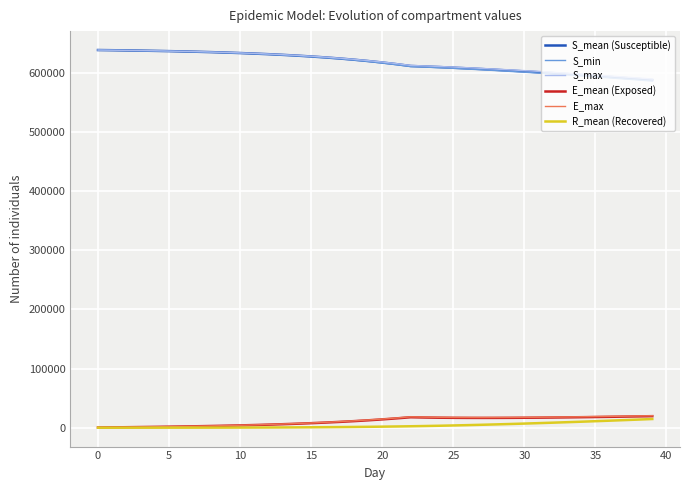

What is the greatest value displayed?

638049.0